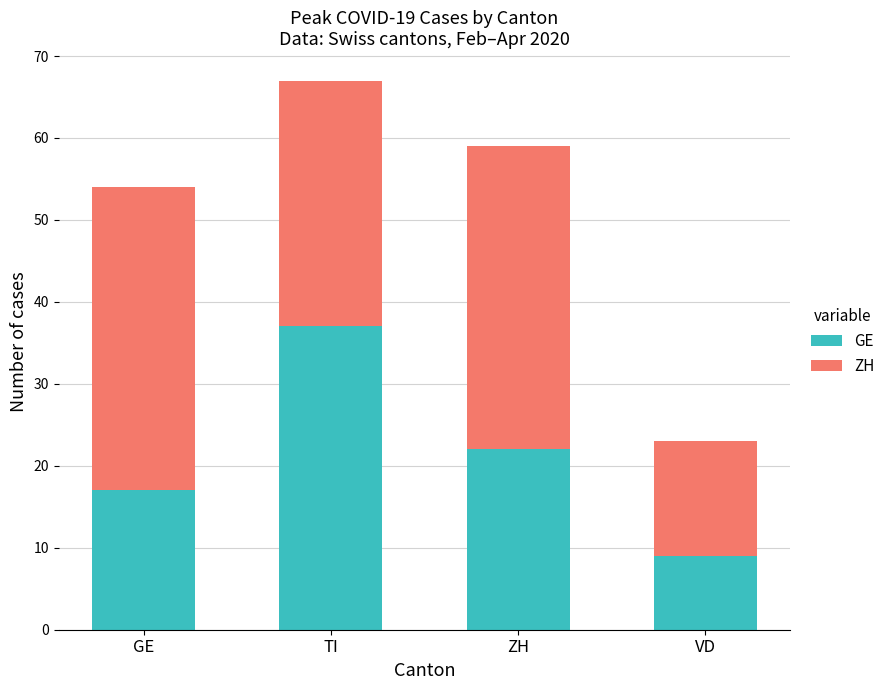

Does the chart contain any negative values?

No